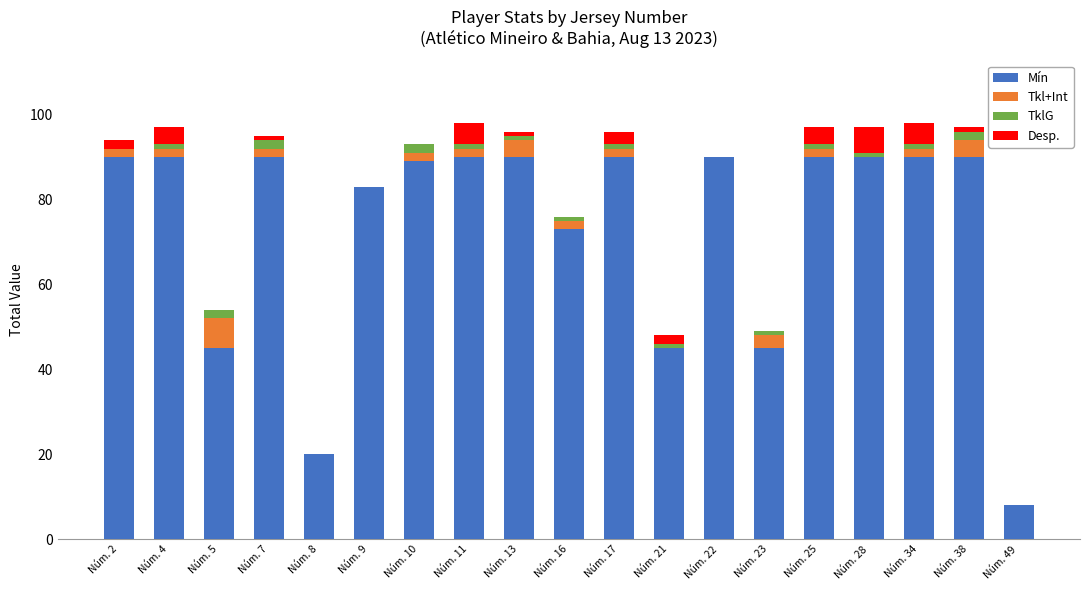

The value of Mín at Núm. 17 is 90. True or false?

True